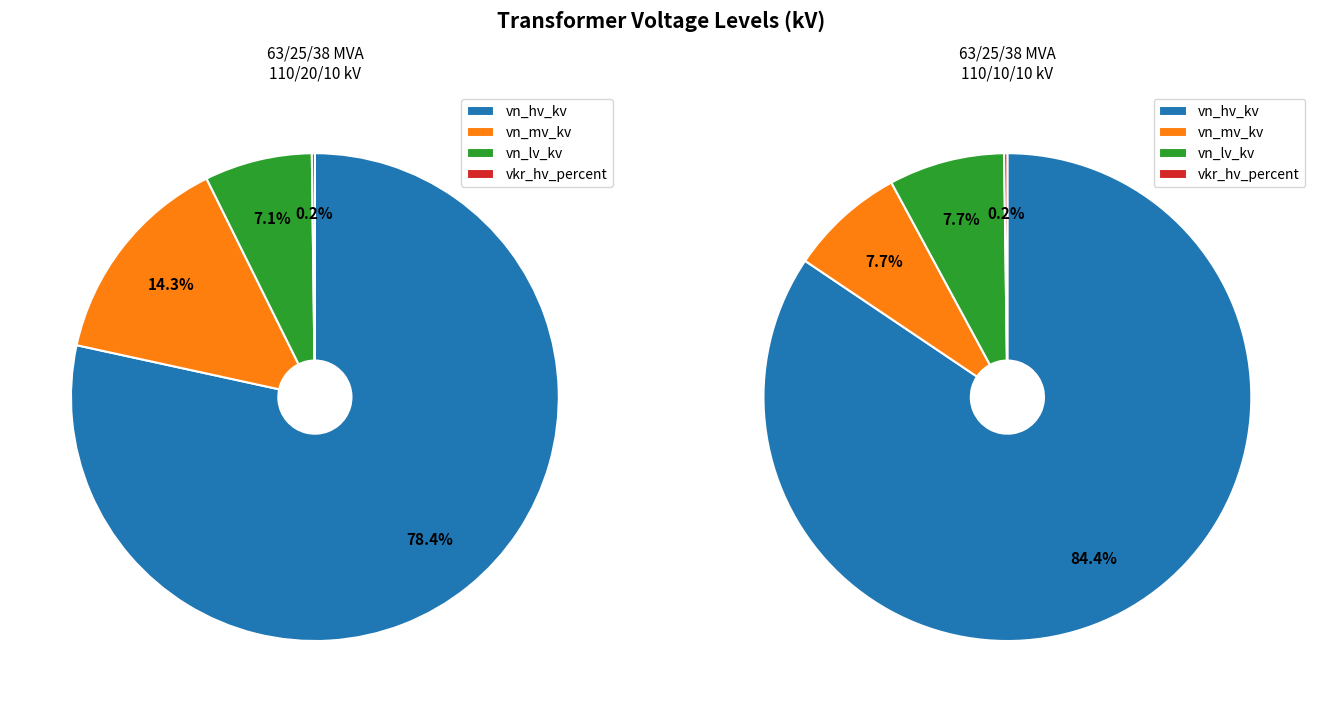

To the nearest percent, what percentage of the pie is 63/25/38 MVA 110/20/10 kV?

50%